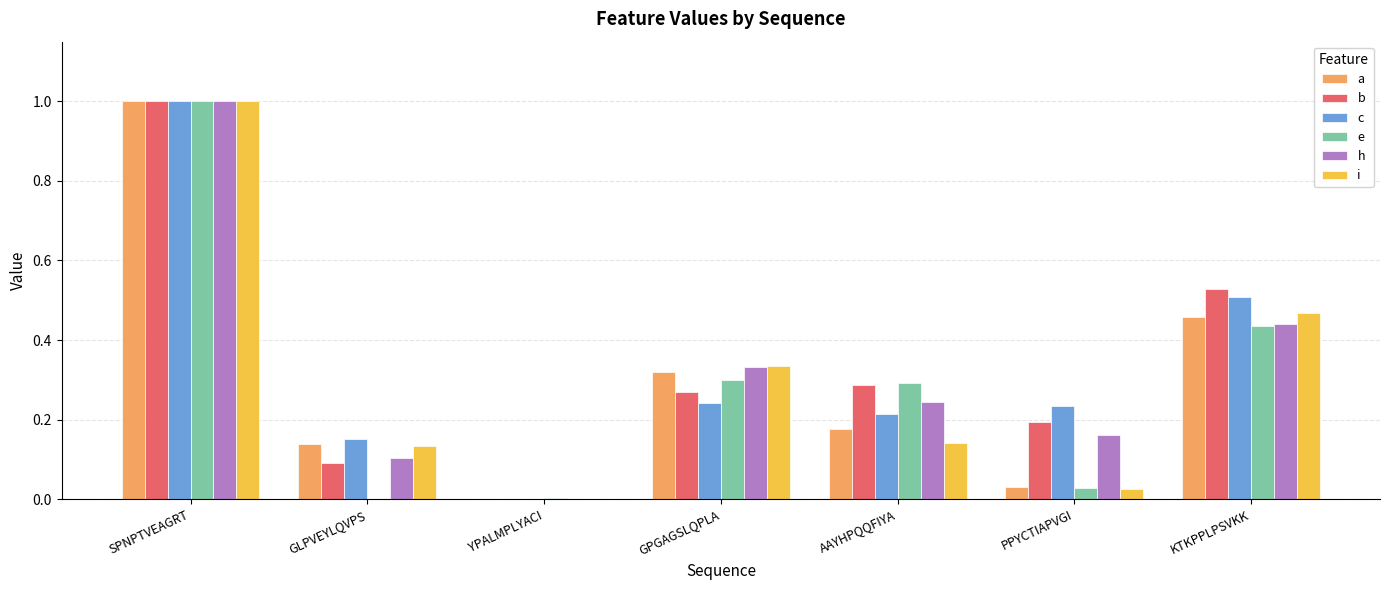

Is the value of c at KTKPPLPSVKK greater than the value of i at PPYCTIAPVGI?

Yes